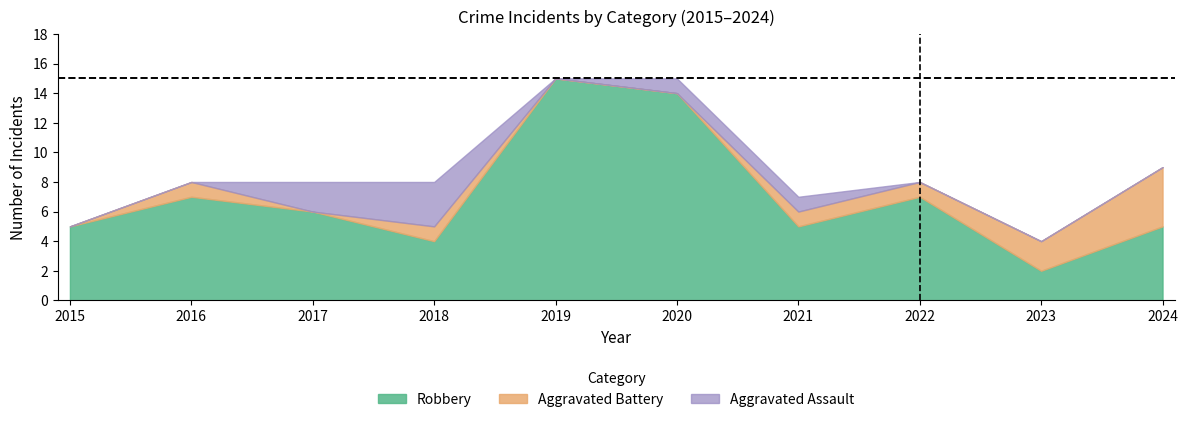

Where is Robbery nearest to the value 8?

2016